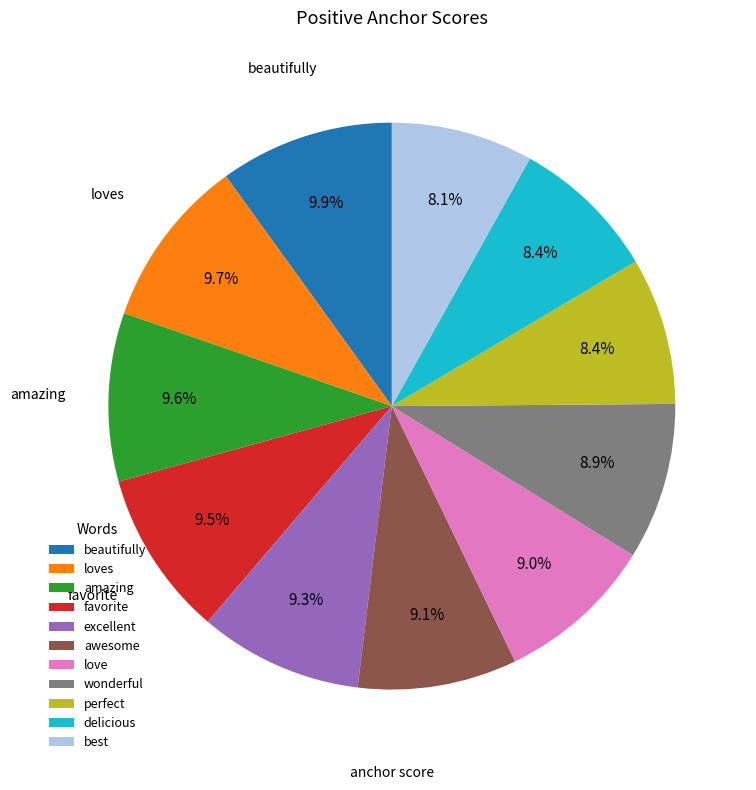

To the nearest percent, what is the difference between the perfect and amazing slice percentages?

1%